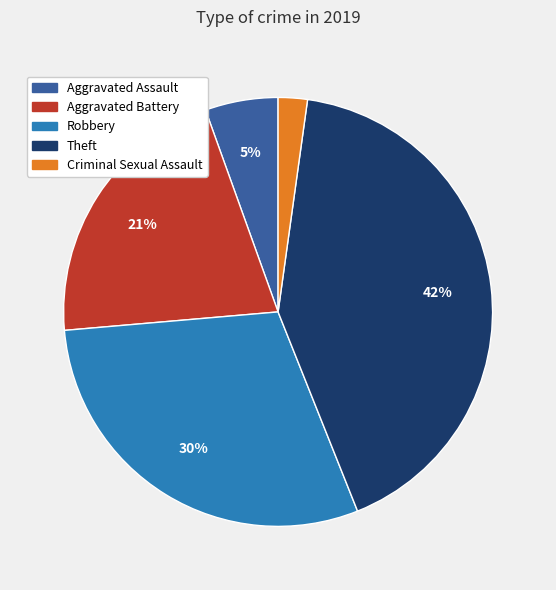

Is there a majority slice in this chart?

No